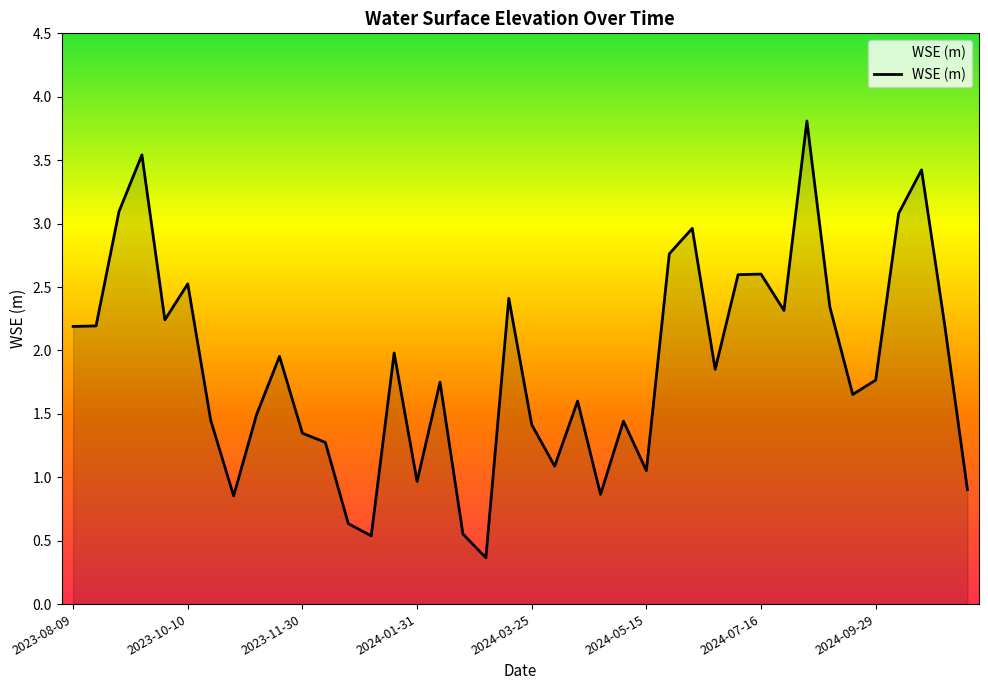

What is the difference between the maximum and minimum values?

3.4